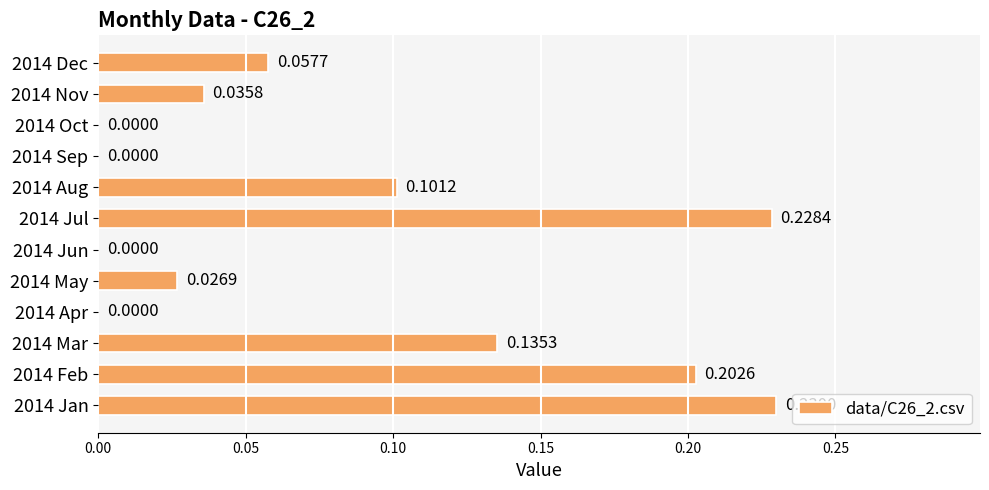

What is the sum of all values?

1.0